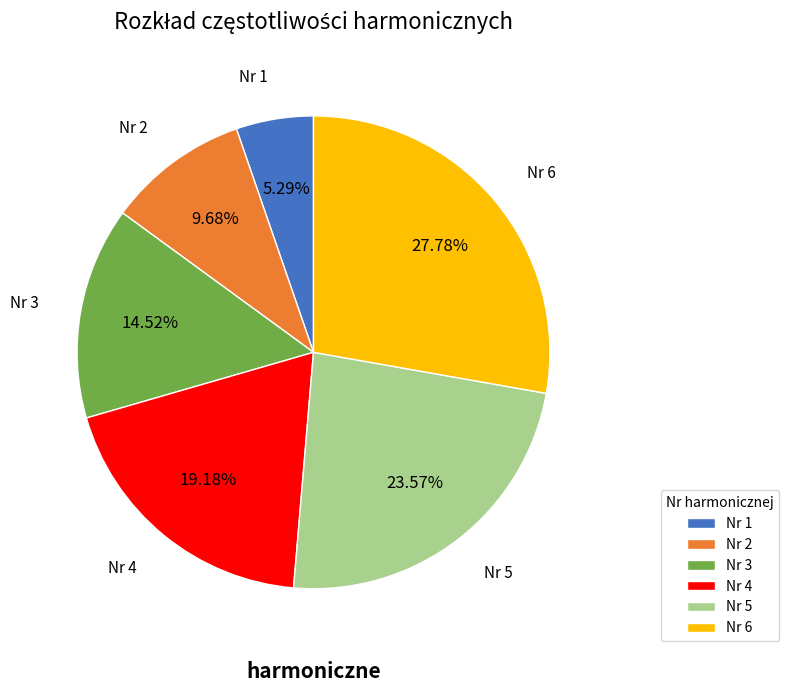

Rank the categories by value from lowest to highest.

Nr 1, Nr 2, Nr 3, Nr 4, Nr 5, Nr 6